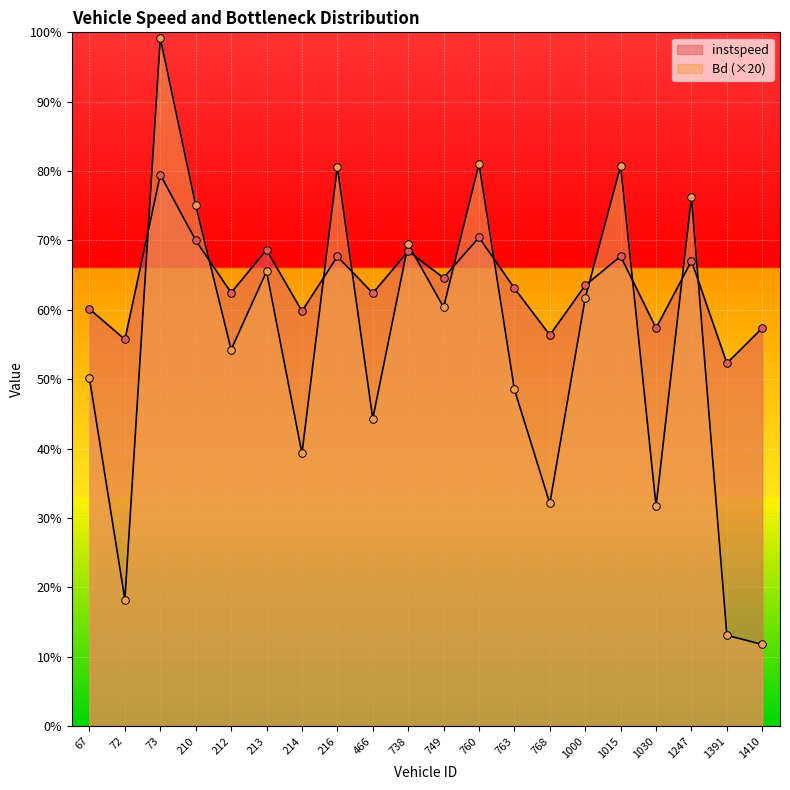

Which series has the widest spread of Y values?

Bd